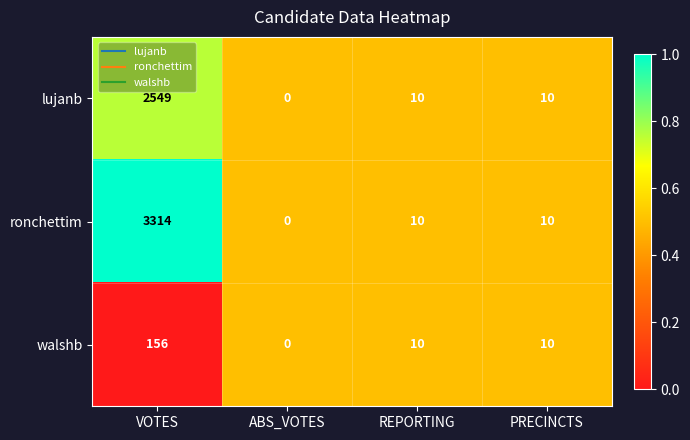

Reading left to right, list all the values displayed in this chart.

lujanb: VOTES=2549	ABS_VOTES=0	REPORTING=10	PRECINCTS=10
ronchettim: VOTES=3314	ABS_VOTES=0	REPORTING=10	PRECINCTS=10
walshb: VOTES=156	ABS_VOTES=0	REPORTING=10	PRECINCTS=10